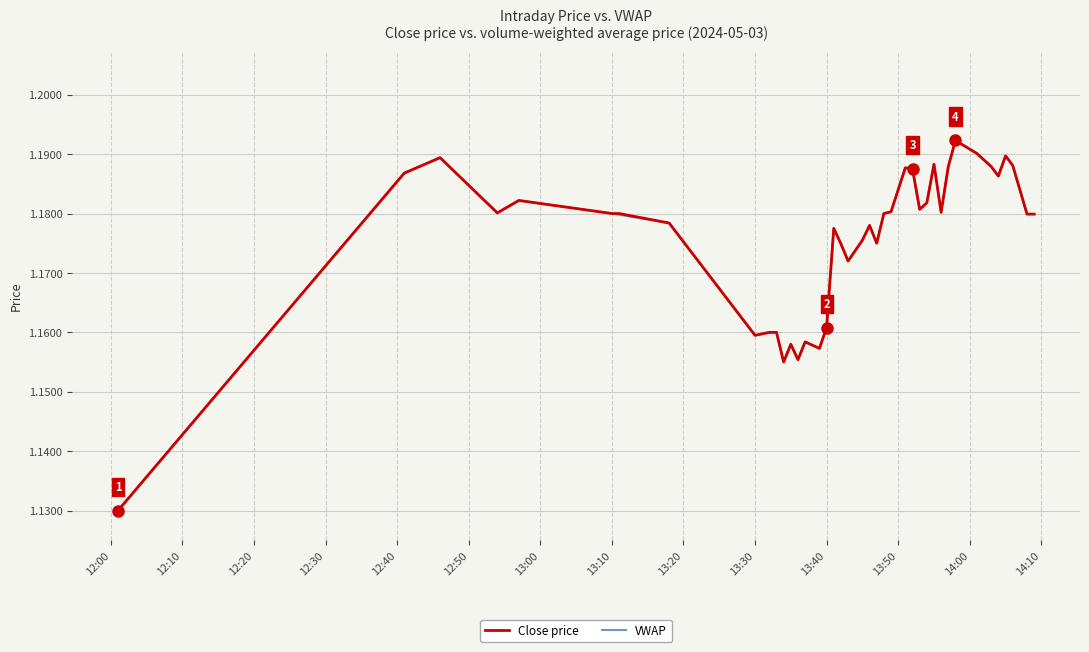

Count the number of data series in this chart.

2